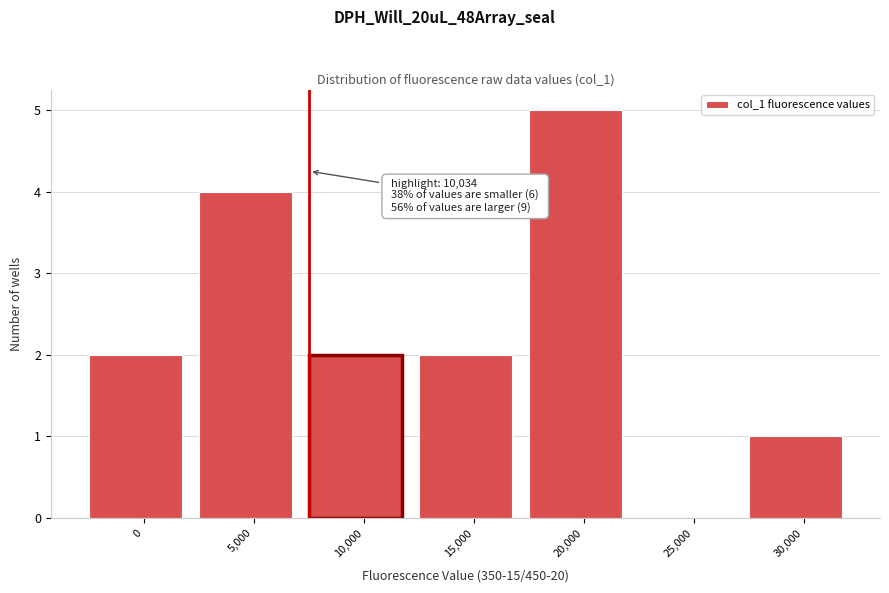

Reading left to right, extract all data points from this chart.

0=2	5,000=4	10,000=2	15,000=2	20,000=5	25,000=0	30,000=1